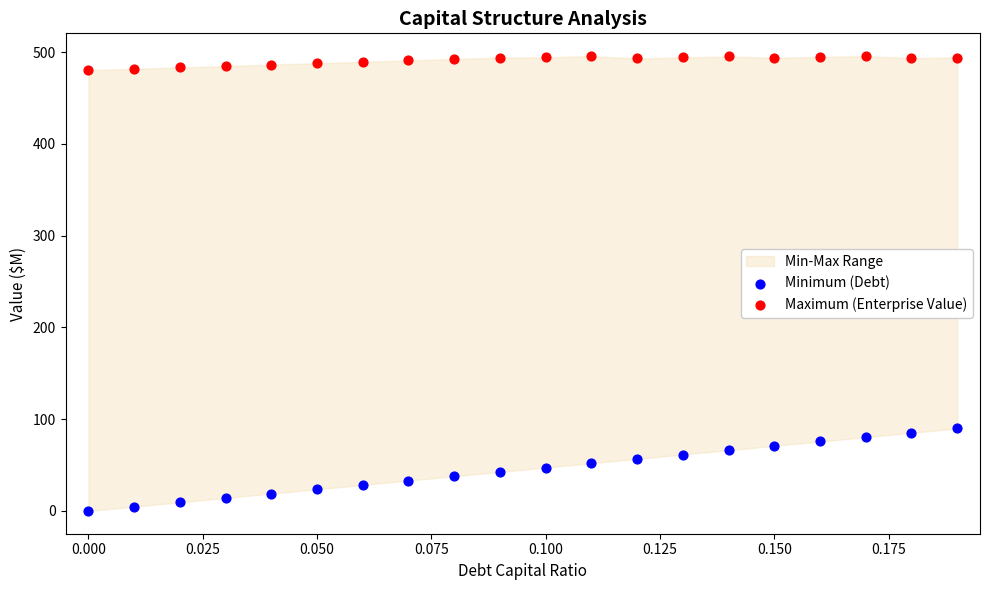

Across all data points, what is the range of Y values (max minus min)?

495.8